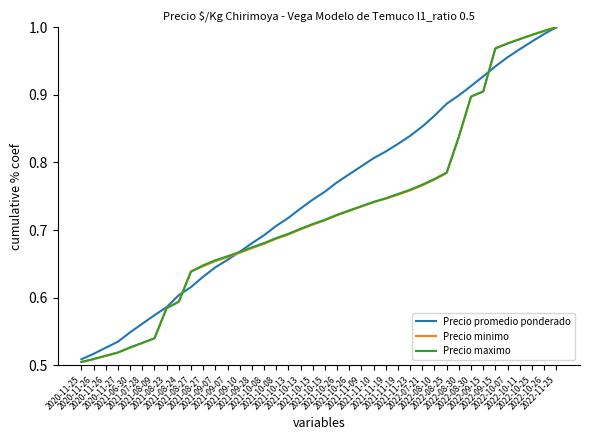

Reading left to right, extract all data points from this chart.

Precio promedio ponderado: 0.5	0.5	0.5	0.5	0.5	0.6	0.6	0.6	0.6	0.6	0.6	0.6	0.7	0.7	0.7	0.7	0.7	0.7	0.7	0.7	0.8	0.8	0.8	0.8	0.8	0.8	0.8	0.8	0.9	0.9	0.9	0.9	0.9	0.9	0.9	1.0	1.0	1.0	1.0	1.0
Precio minimo: 0.5	0.5	0.5	0.5	0.5	0.5	0.5	0.6	0.6	0.6	0.6	0.7	0.7	0.7	0.7	0.7	0.7	0.7	0.7	0.7	0.7	0.7	0.7	0.7	0.7	0.7	0.8	0.8	0.8	0.8	0.8	0.8	0.9	0.9	1.0	1.0	1.0	1.0	1.0	1.0
Precio maximo: 0.5	0.5	0.5	0.5	0.5	0.5	0.5	0.6	0.6	0.6	0.6	0.7	0.7	0.7	0.7	0.7	0.7	0.7	0.7	0.7	0.7	0.7	0.7	0.7	0.7	0.7	0.8	0.8	0.8	0.8	0.8	0.8	0.9	0.9	1.0	1.0	1.0	1.0	1.0	1.0